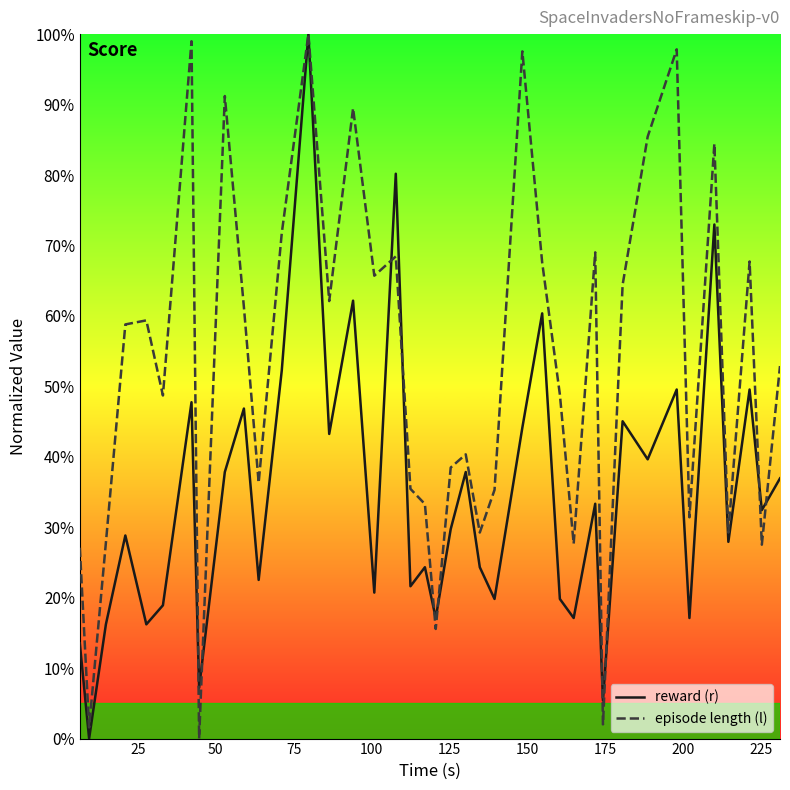

Does the chart display data point markers on the line(s)?

No